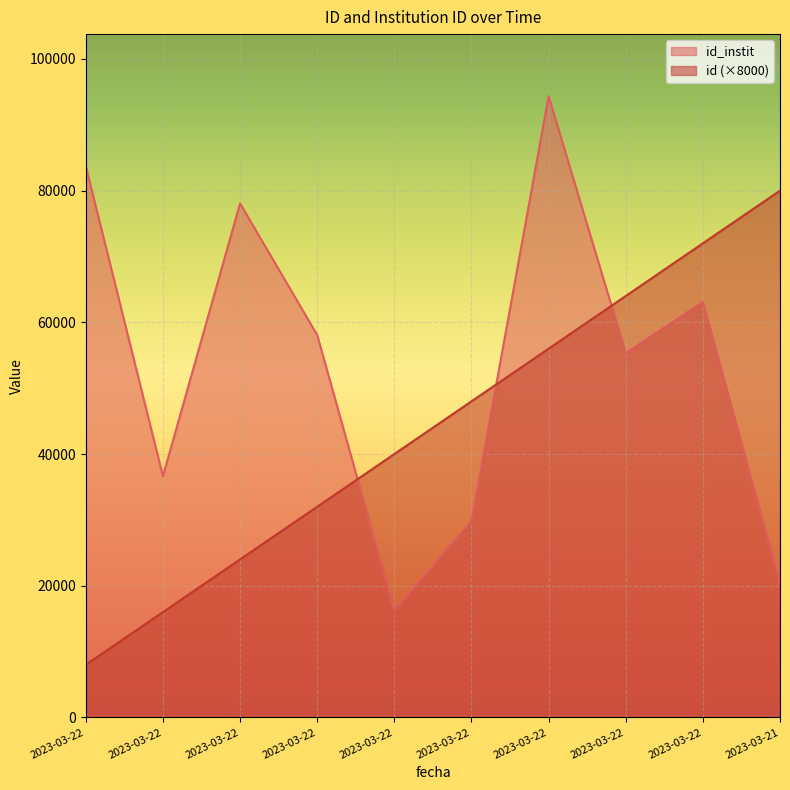

The value of id_instit at 2023-03-22 is 55341. True or false?

True